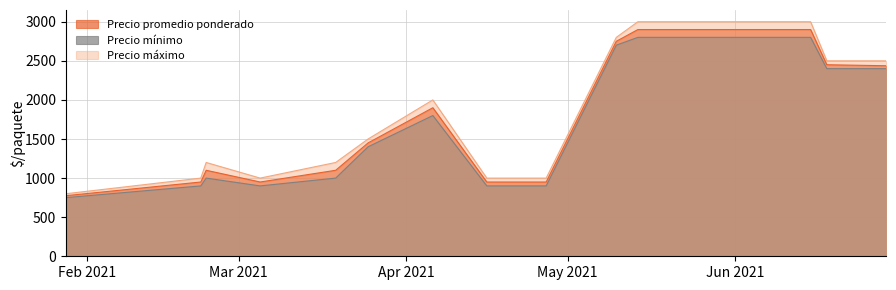

True or false: Precio máximo and Precio mínimo intersect in this chart.

False